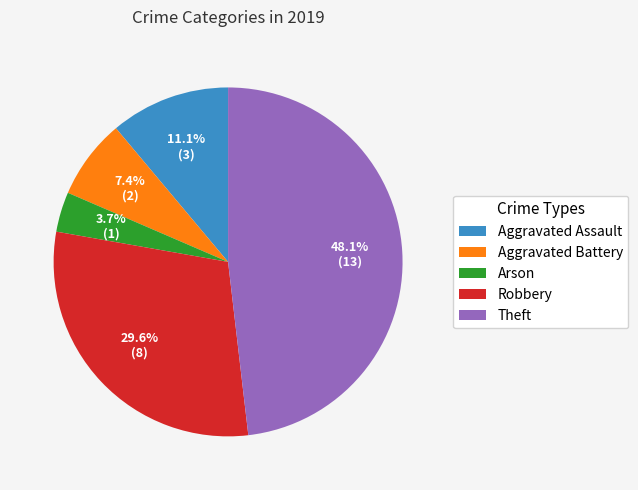

To the nearest percent, what is the difference between the largest and smallest slice percentages?

44%